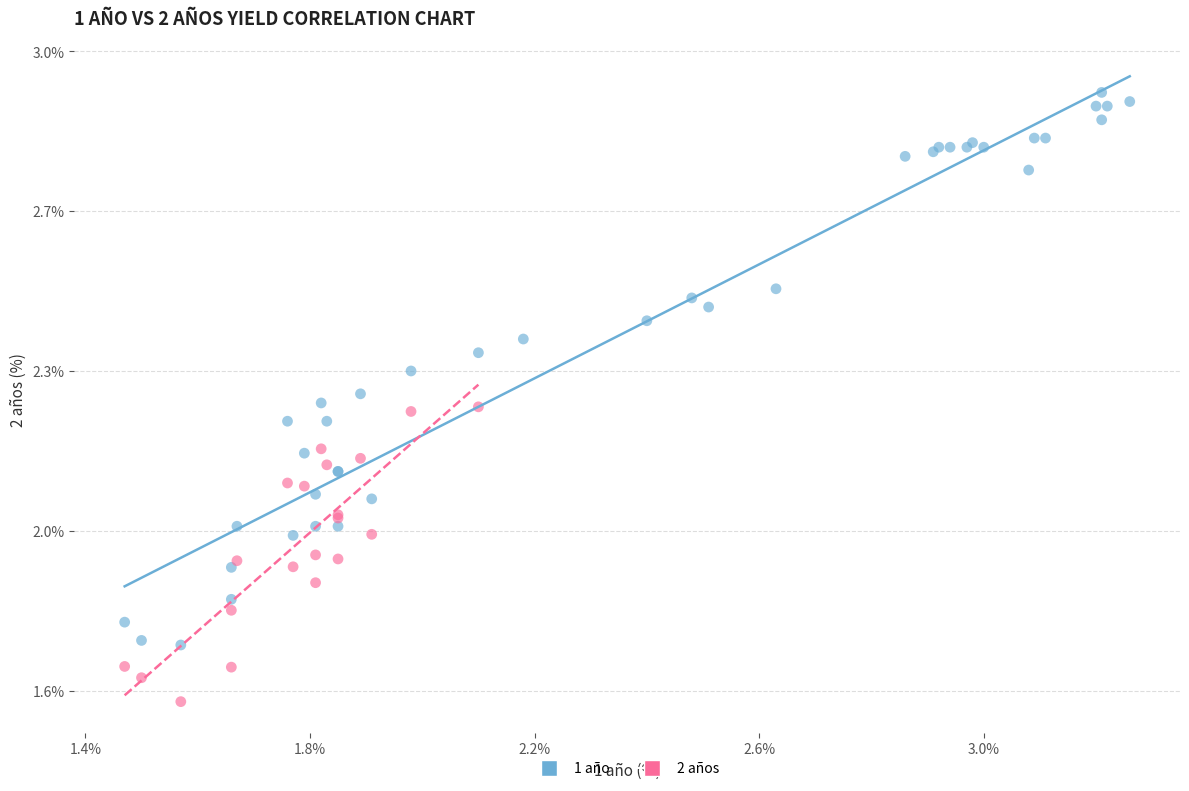

What are all the series names shown in the legend?

1 año, 2 años